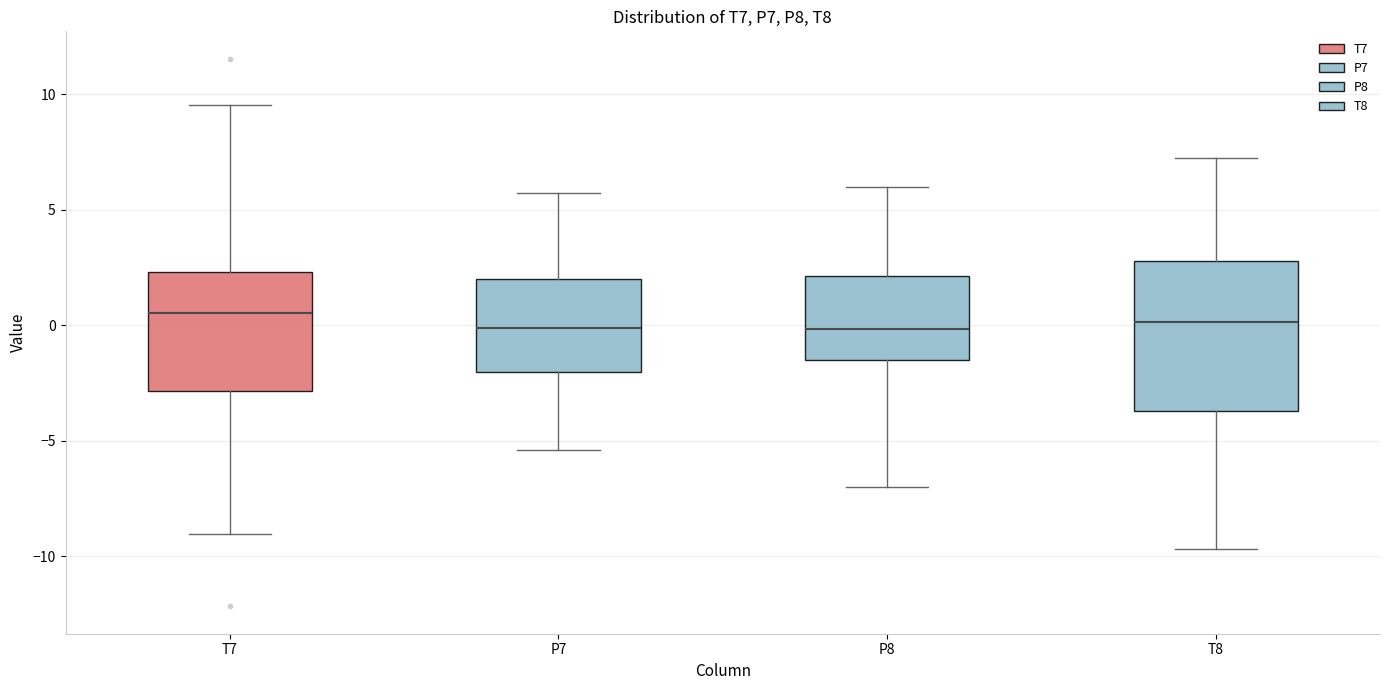

Comparing the boxes themselves (not the whiskers), which one is the tallest?

T8